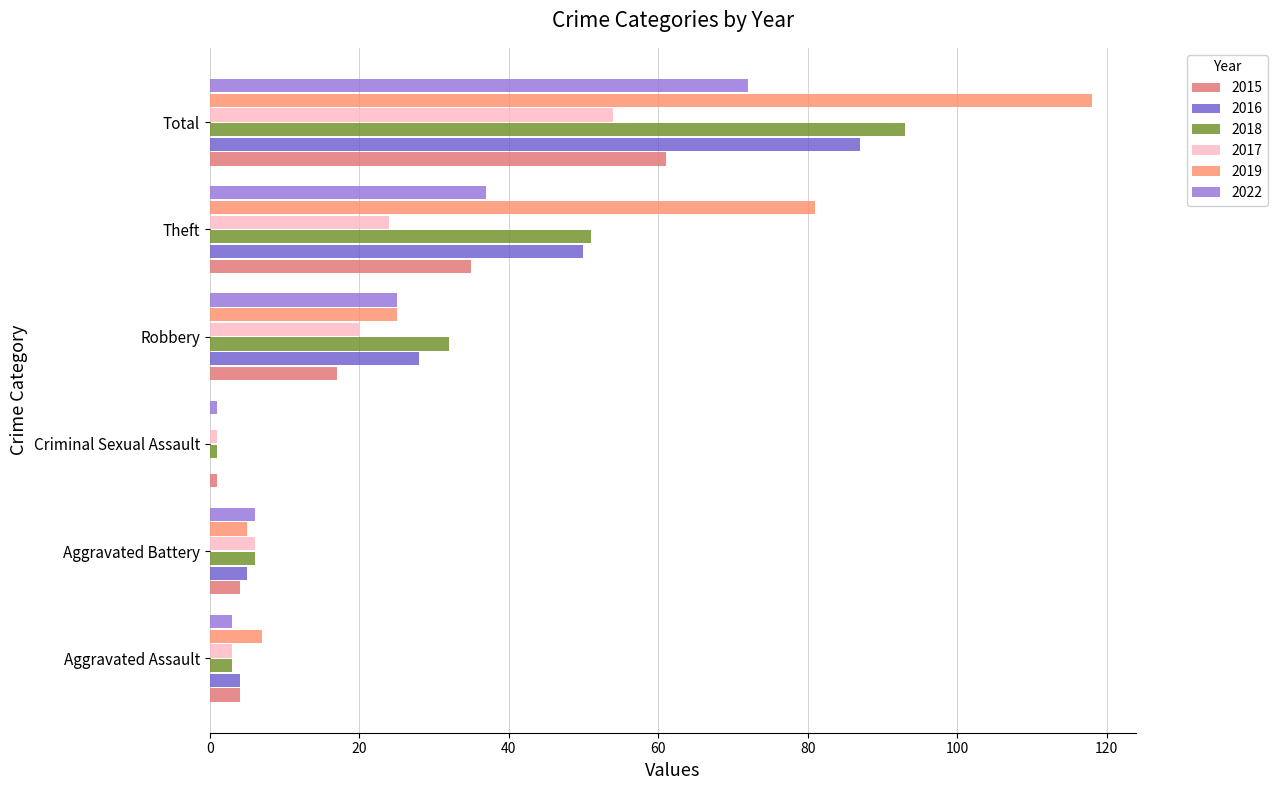

Is the value of 2015 at Theft greater than the value of 2019 at Aggravated Assault?

Yes